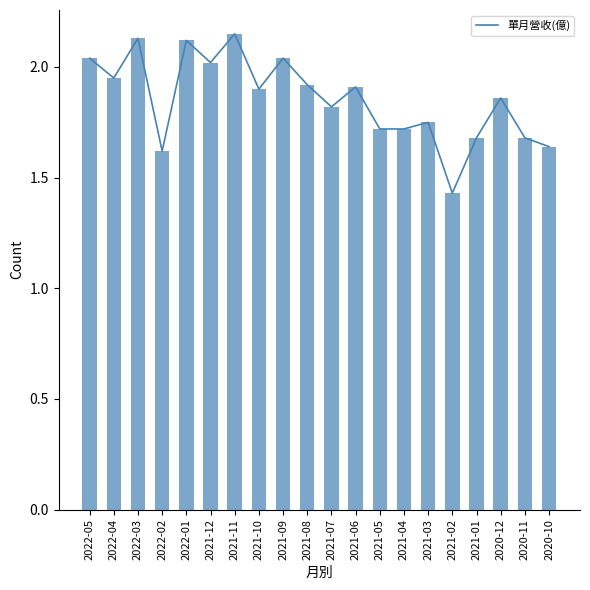

What is the total value across all series at 2021-05?

3.4